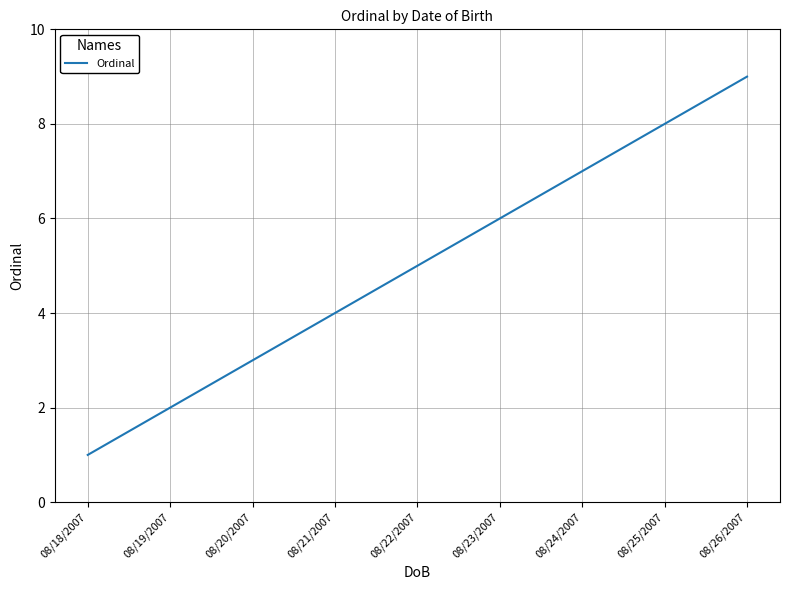

Between 08/19/2007 and 08/22/2007, which is larger?

08/22/2007